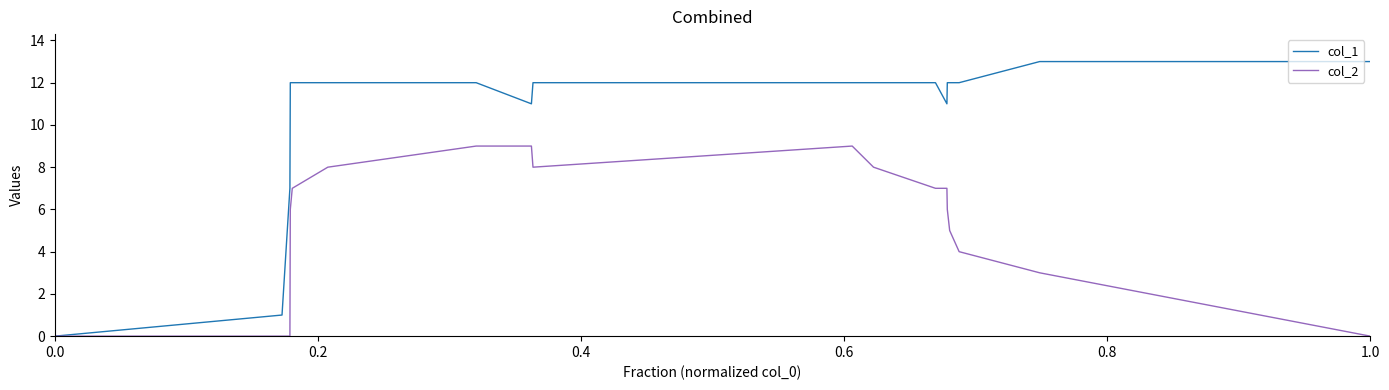

What is the highest value of the col_2 series?

9